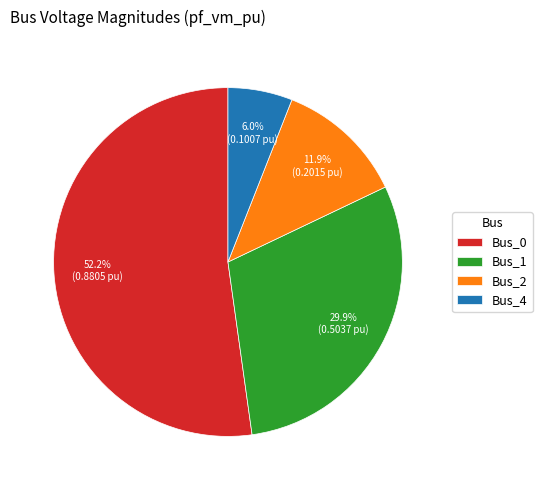

To the nearest percent, what is the difference between the Bus_4 and Bus_0 slice percentages?

46%